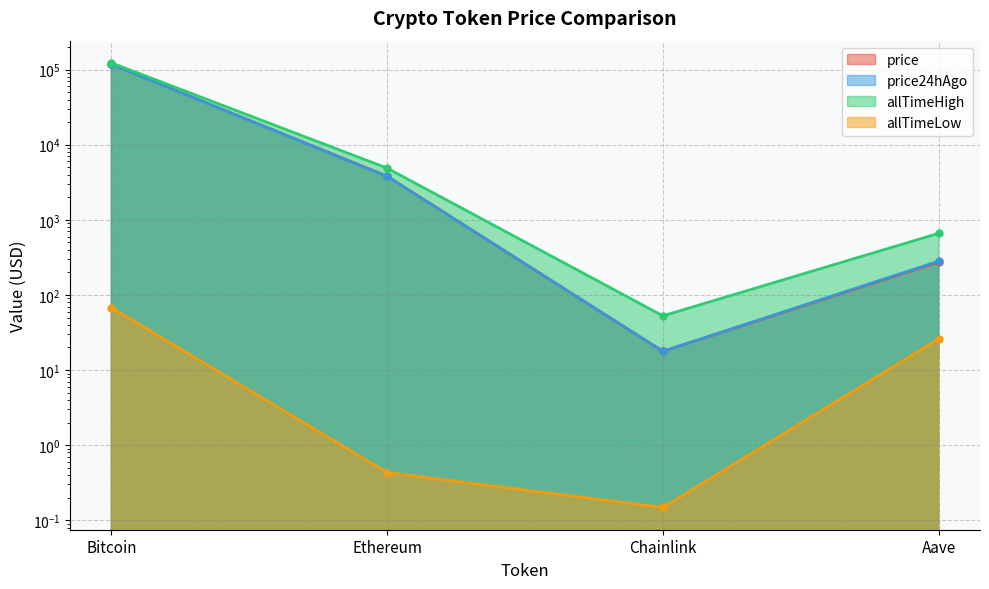

What is the value of the price24hAgo point at the 3rd from the left?

17.8